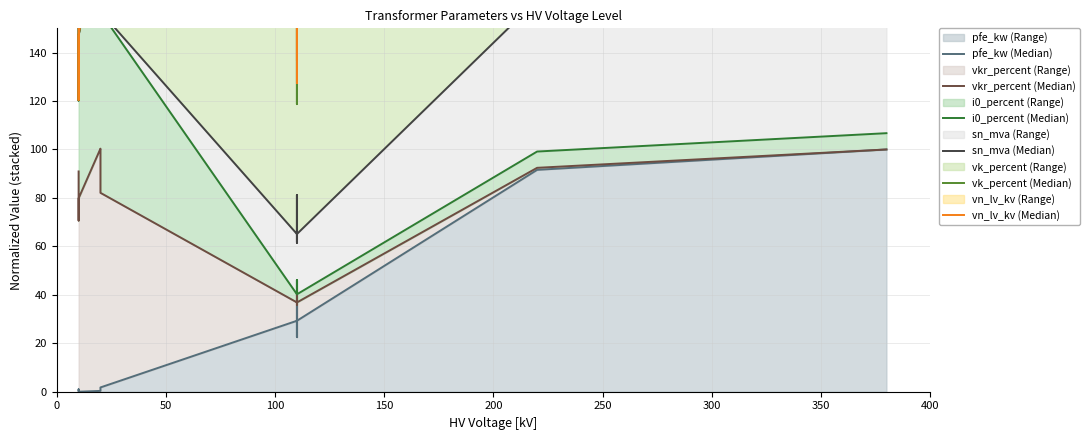

At how many categories does at least one series exceed 351?

1